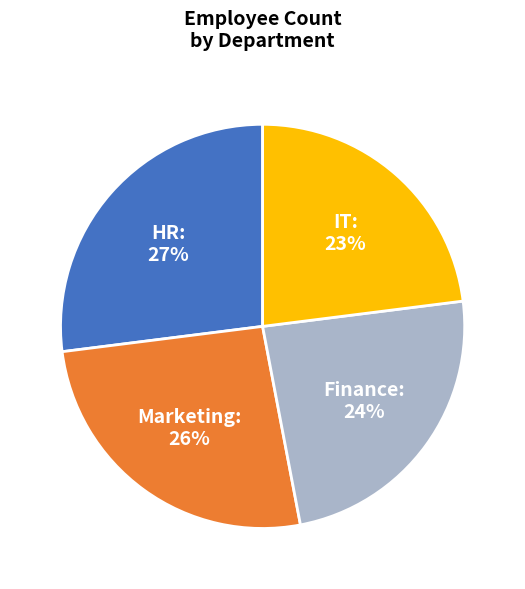

To the nearest percent, what is the difference between the largest and smallest slice percentages?

4%